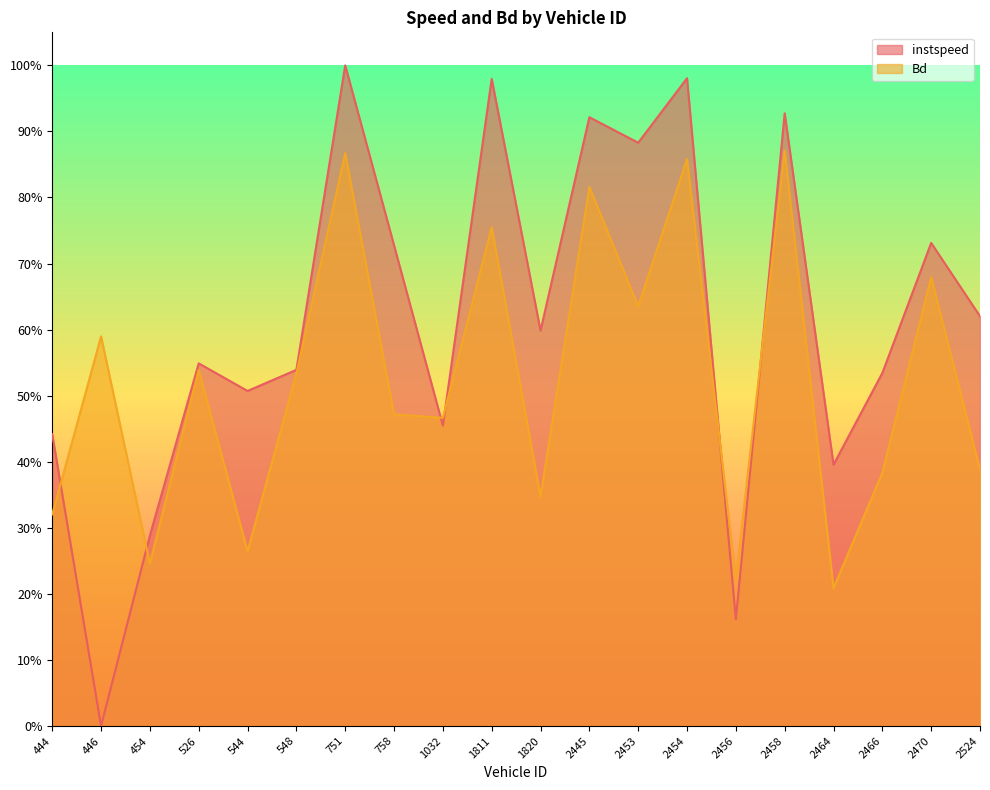

Is it true that Bd equals 0.3 at 544?

True